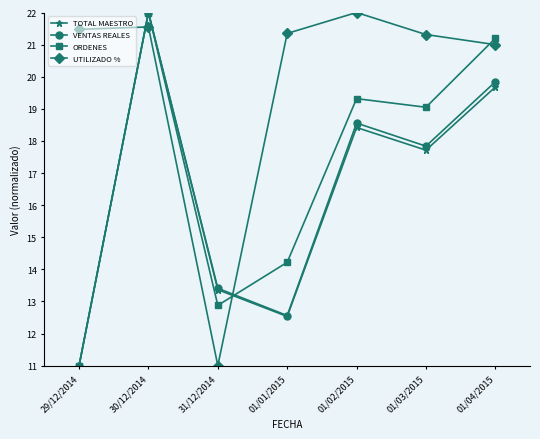

Is it true that UTILIZADO % equals 7.7 at 01/03/2015?

False